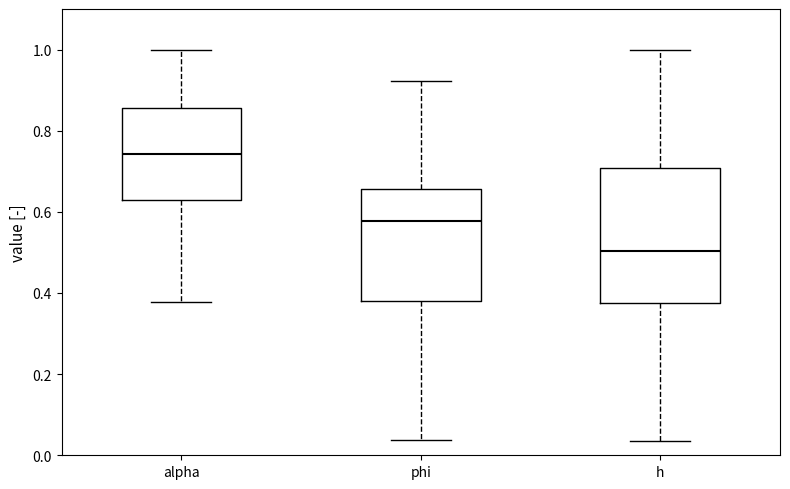

Which box has the lowest median line?

h